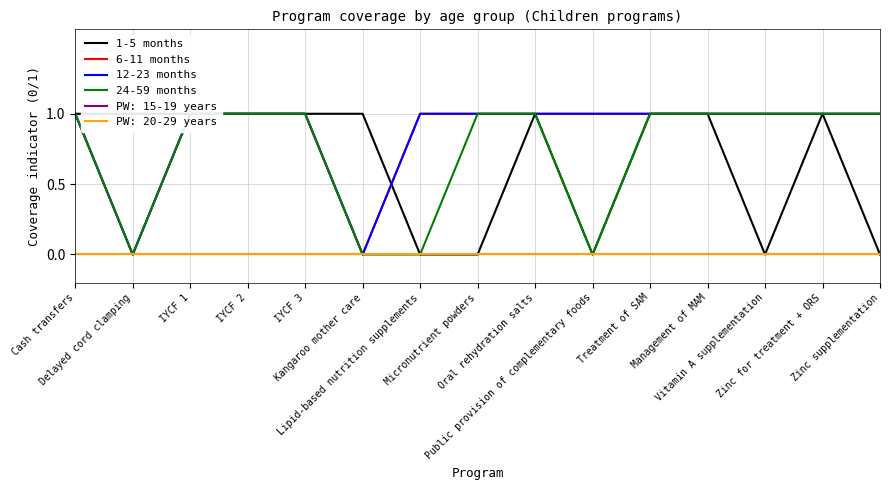

Rank the categories by 24-59 months value from highest to lowest.

Cash transfers, IYCF 1, IYCF 2, IYCF 3, Micronutrient powders, Oral rehydration salts, Treatment of SAM, Management of MAM, Vitamin A supplementation, Zinc for treatment + ORS, Zinc supplementation, Delayed cord clamping, Kangaroo mother care, Lipid-based nutrition supplements, Public provision of complementary foods